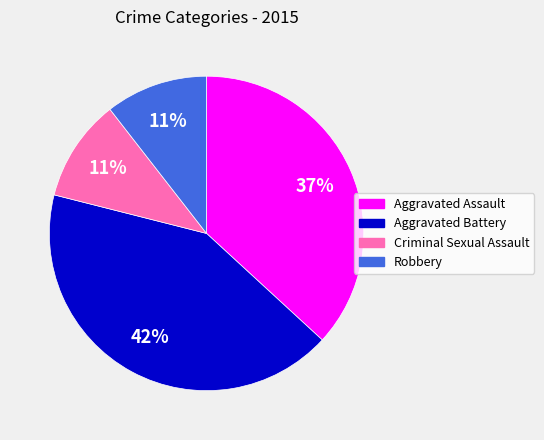

Which has a higher value, Aggravated Battery or Robbery?

Aggravated Battery